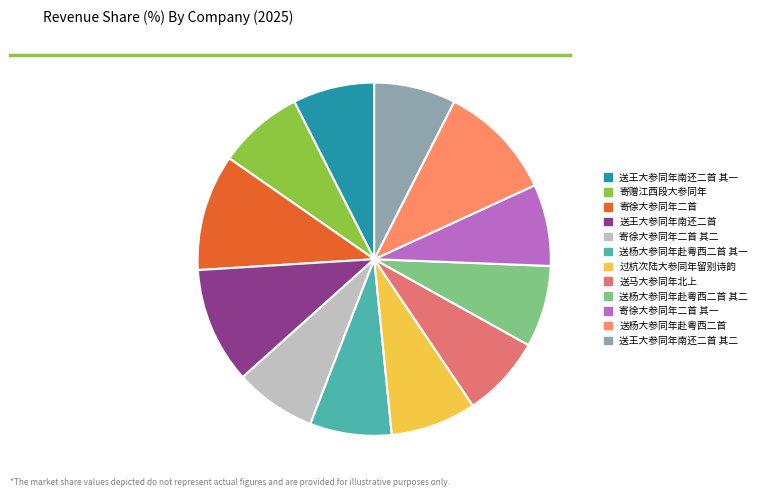

How many segments does this pie chart have?

12